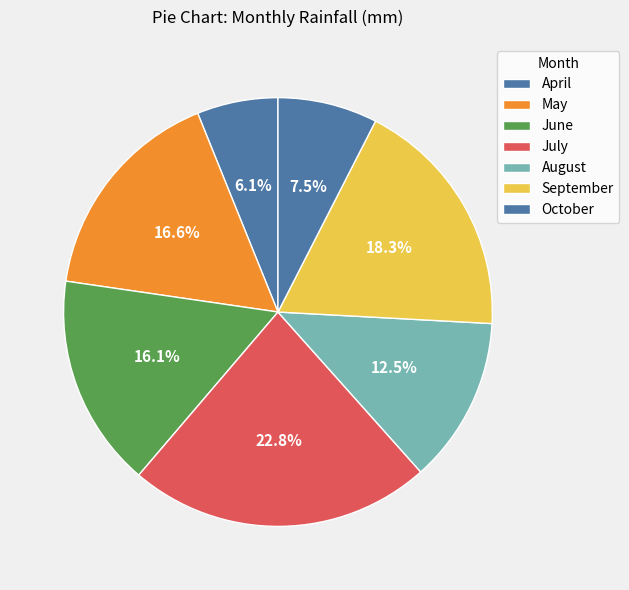

To the nearest percent, what is the difference between the largest and smallest slice percentages?

17%